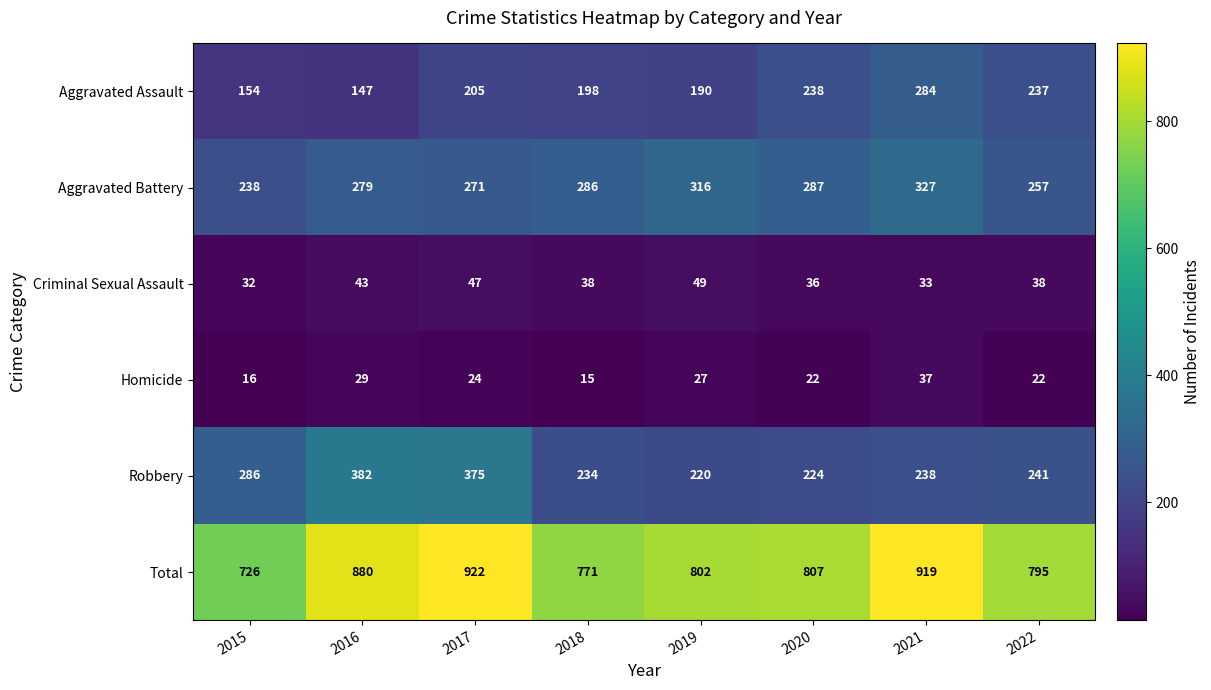

List the labels in order of Aggravated Battery value, smallest first.

2015, 2022, 2017, 2016, 2018, 2020, 2019, 2021